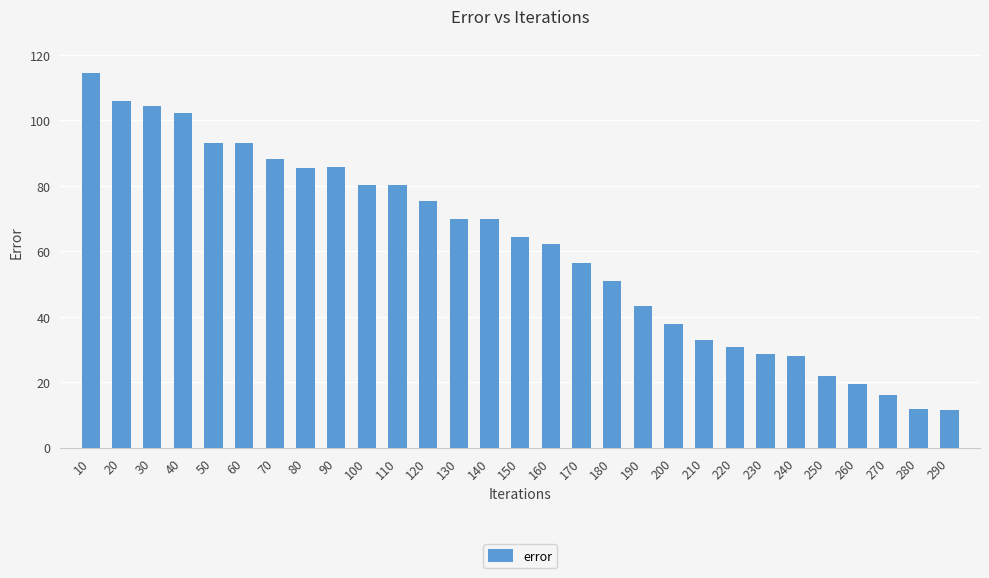

What is the sum of all values?

1763.8